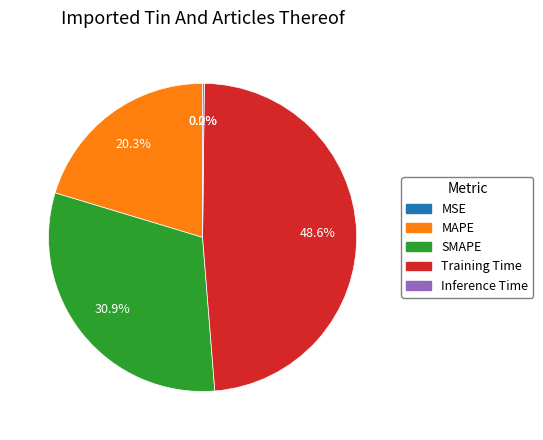

How much of the chart is everything except SMAPE?

69.1%